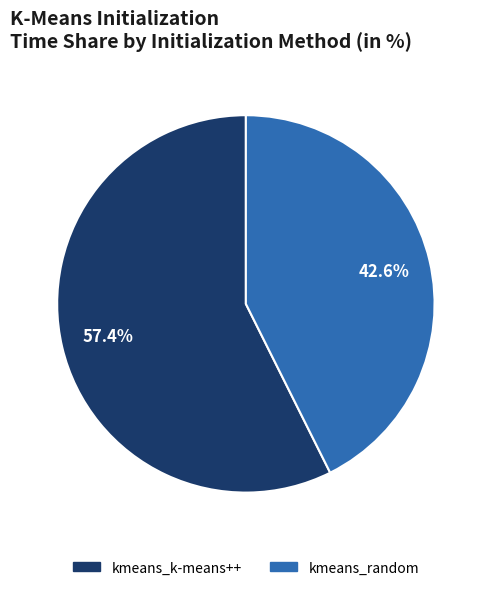

What is the total percentage of kmeans_random and kmeans_k-means++?

100.0%